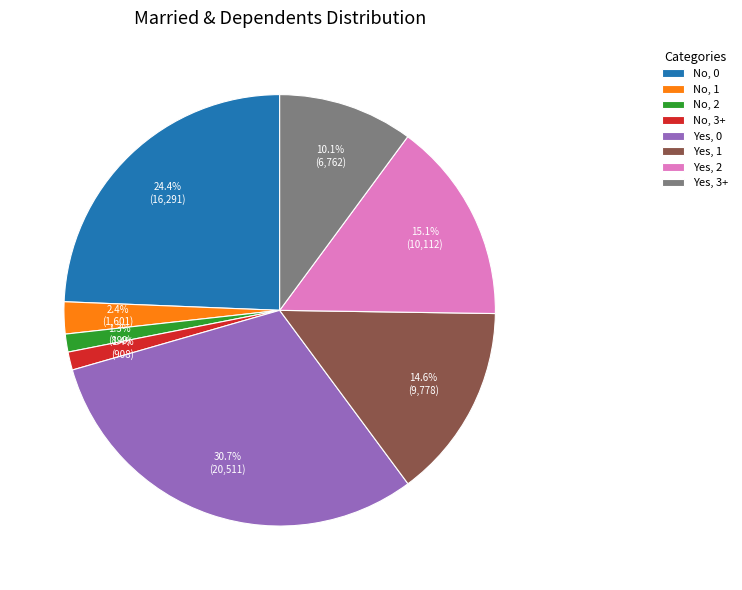

True or false: Yes, 2 accounts for 15% of the total.

True